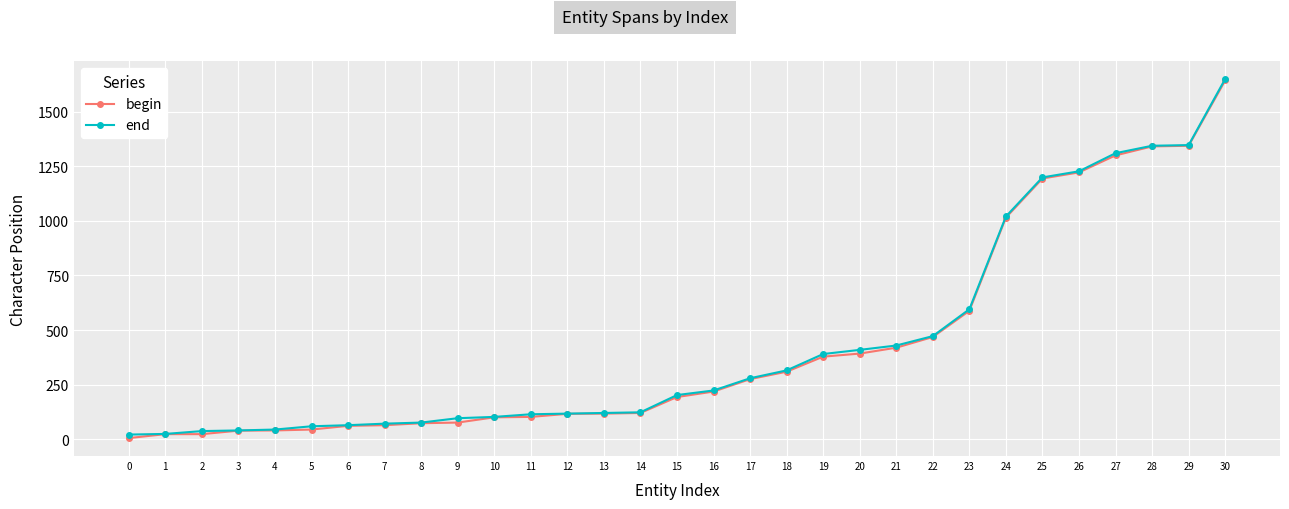

At which label is begin closest to 824?

24